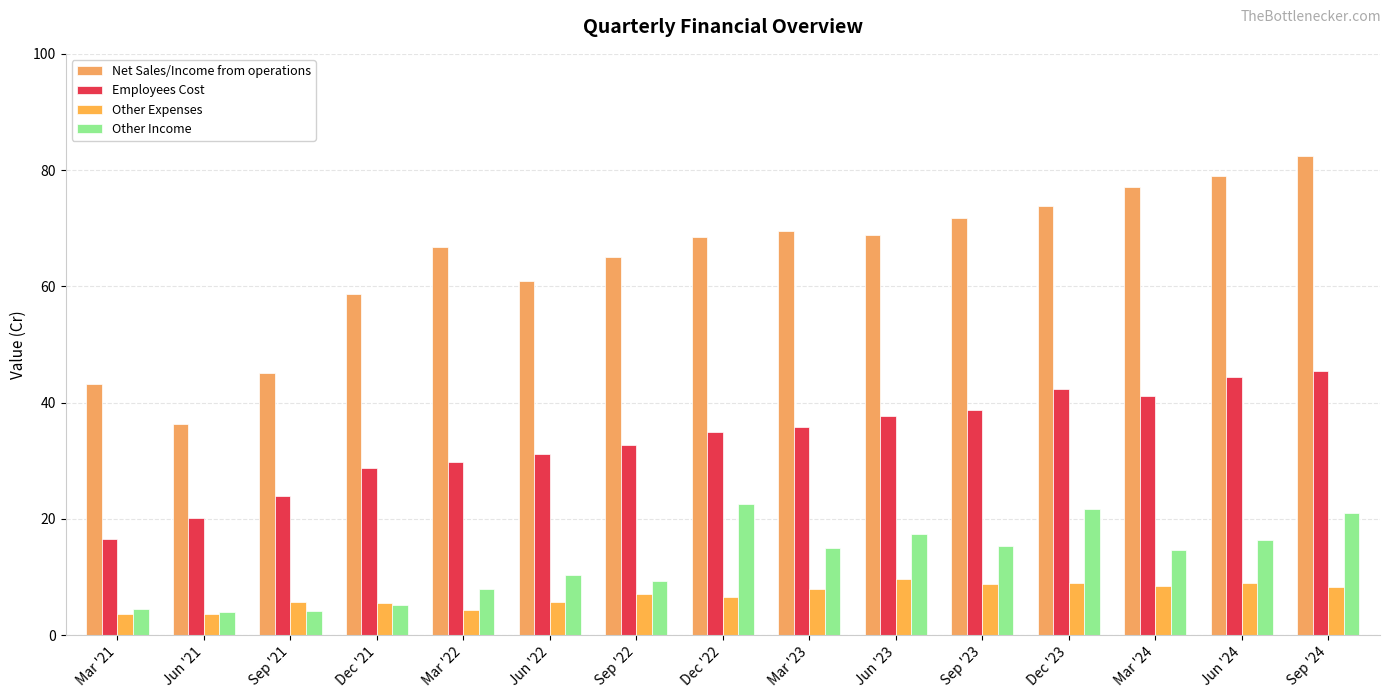

What is the maximum value shown in the chart?

82.5